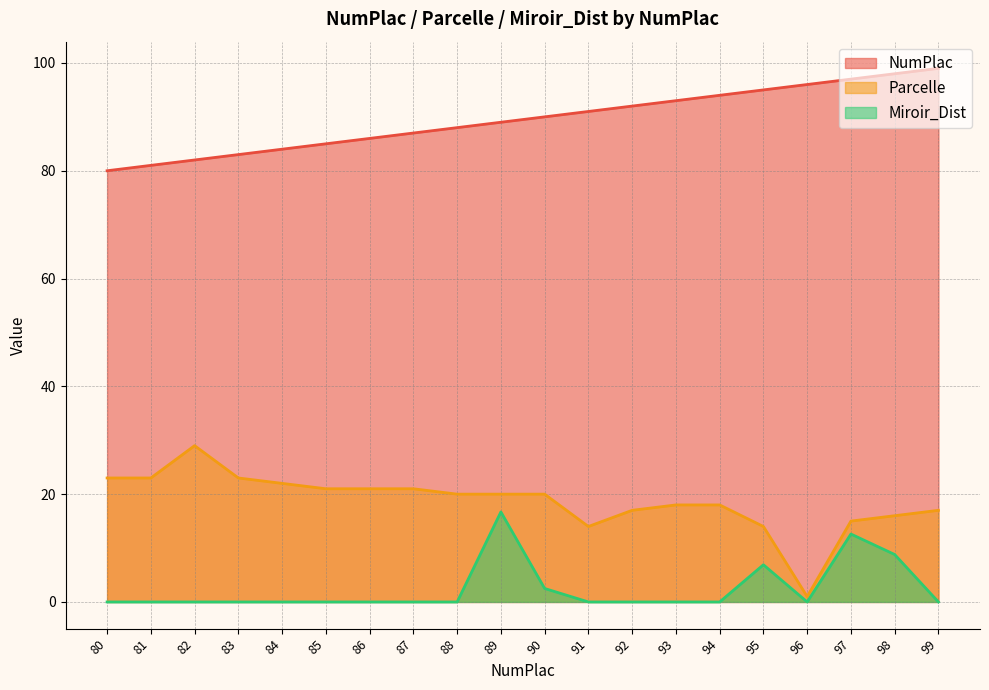

True or false: NumPlac and Miroir_Dist cross at least once.

False